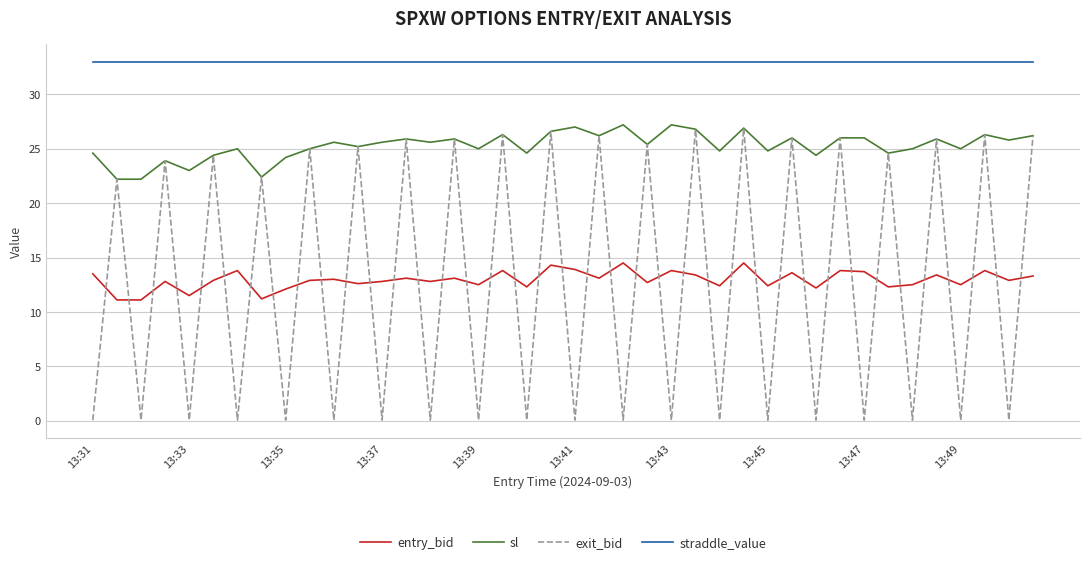

What is the maximum value for straddle_value?

33.0